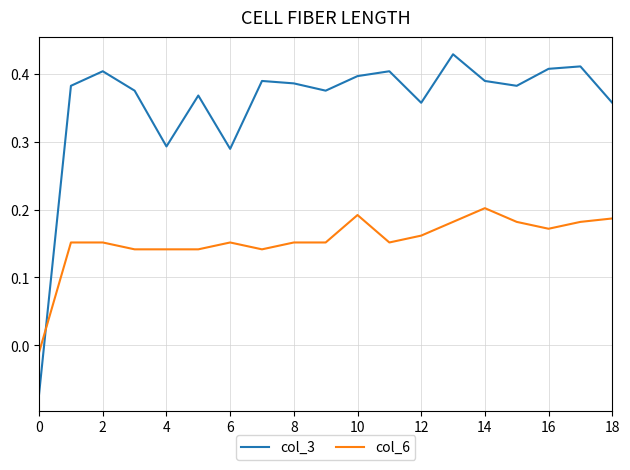

Which series has the largest range (max minus min)?

col_3